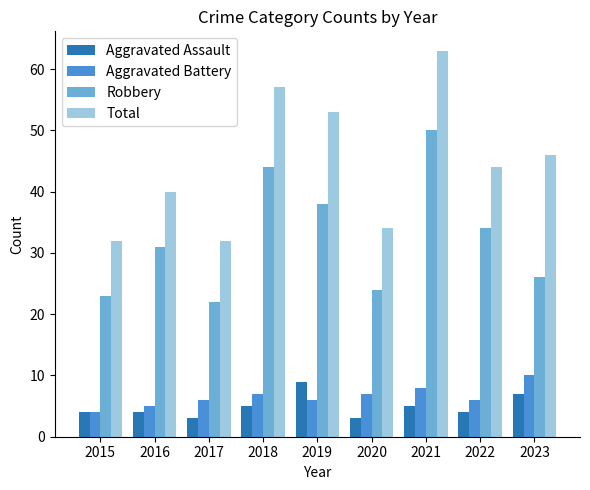

How many groups of bars are there?

9